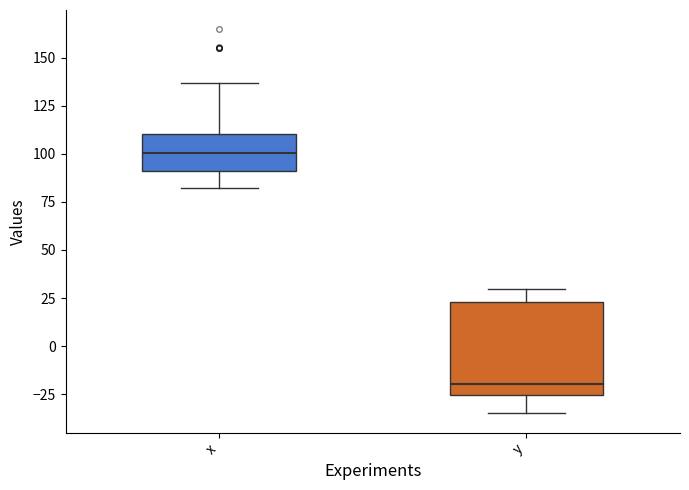

Reading left to right, transcribe this box plot: for each box, give where its median line is, the range the box spans, and where its two whiskers end, as read against the y-axis. The values are not printed on the chart, so give them approximately, as read against the axis.

x: median 100, box 90 to 110, whiskers 80 to 135
y: median -20, box -25 to 25, whiskers -35 to 30